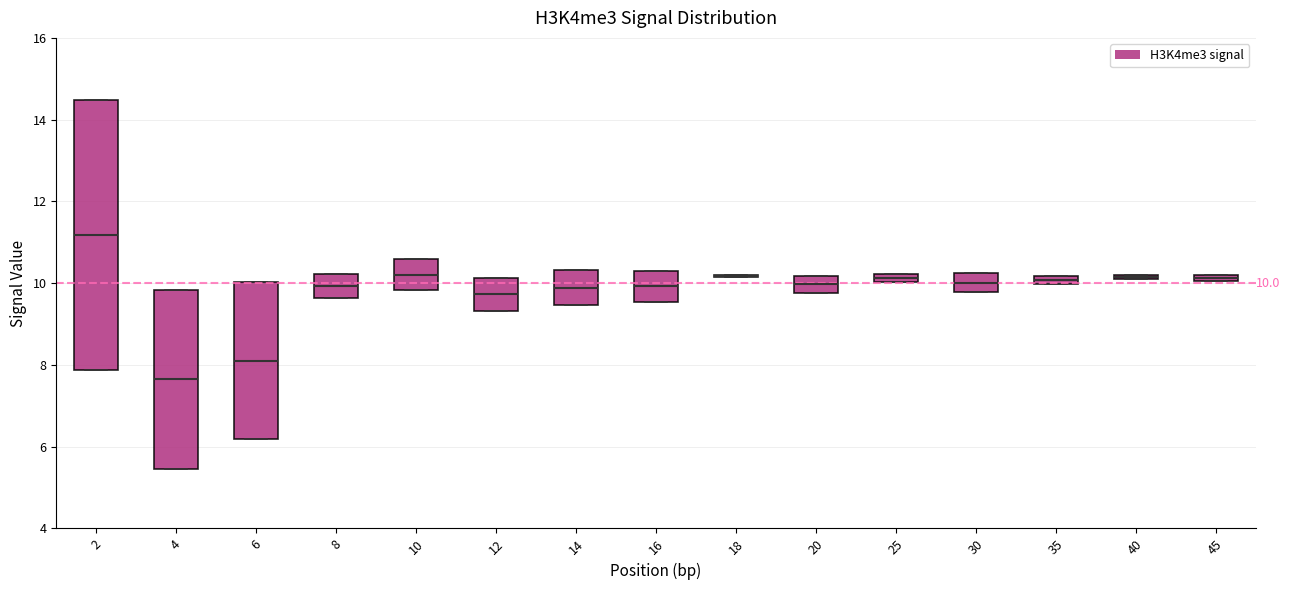

Comparing the boxes themselves (not the whiskers), which one is the tallest?

2